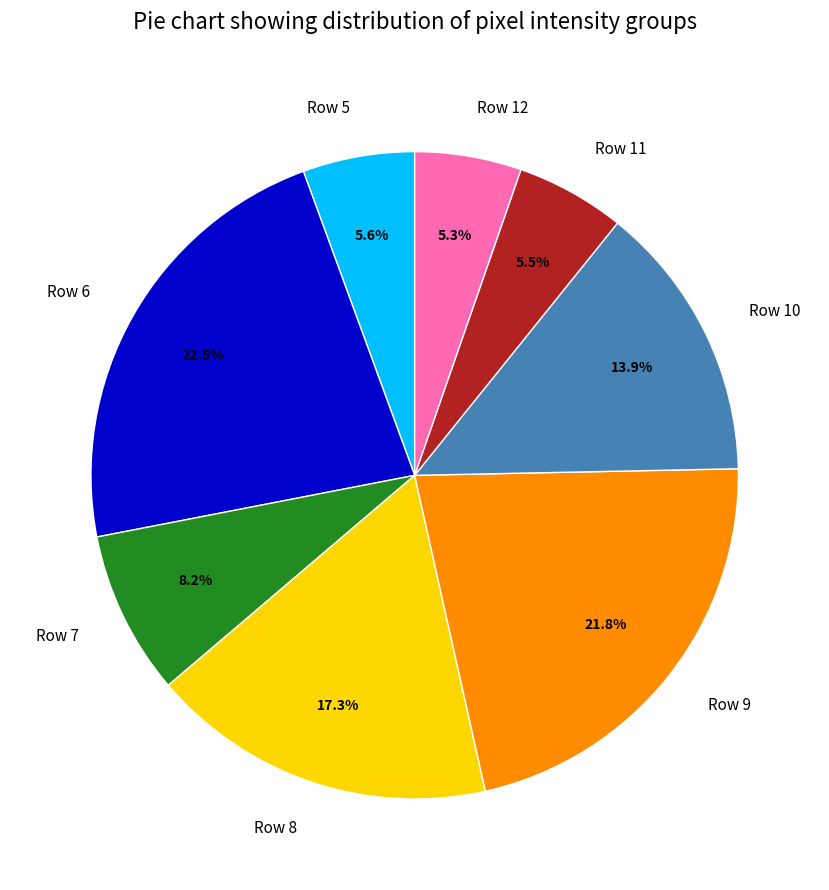

Which slice is the largest?

Row 6